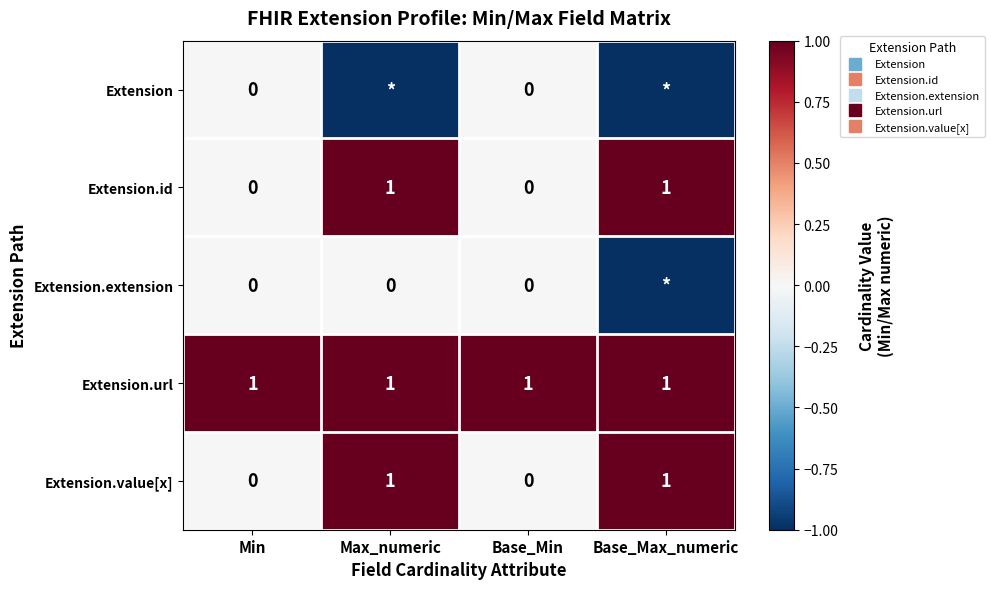

True or false: Extension.extension has a value of 0 at Max_numeric.

True